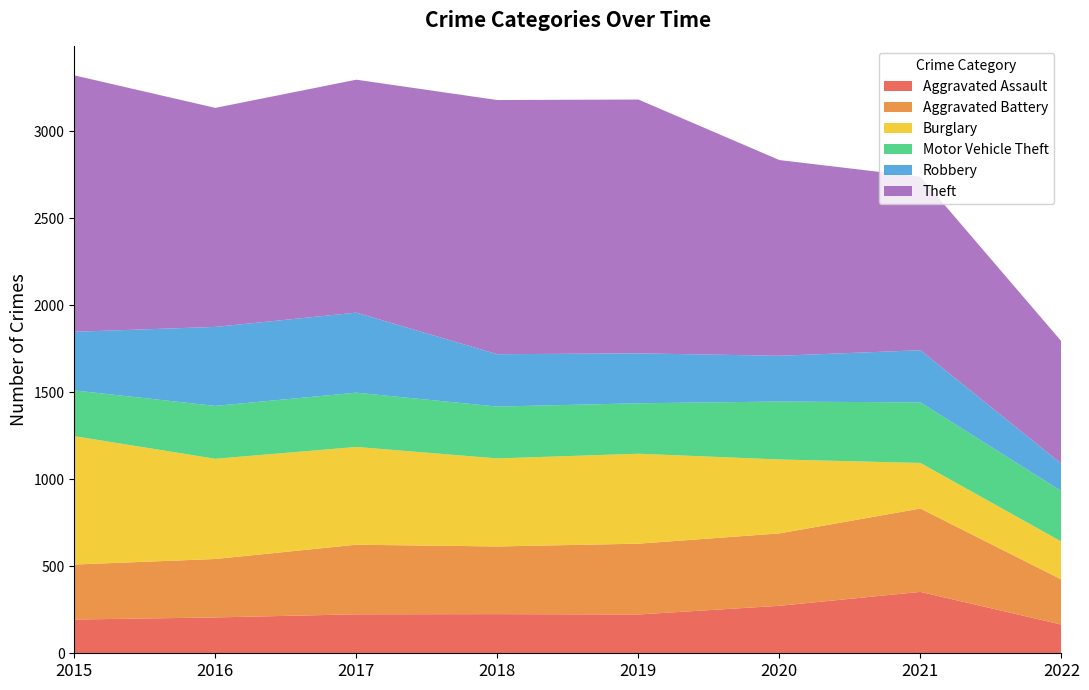

Reading right to left, what are all the values shown in this chart?

Aggravated Assault: 2022=165	2021=353	2020=273	2019=223	2018=225	2017=224	2016=206	2015=194
Aggravated Battery: 2022=259	2021=479	2020=416	2019=407	2018=389	2017=400	2016=336	2015=316
Burglary: 2022=218	2021=262	2020=425	2019=517	2018=506	2017=562	2016=576	2015=738
Motor Vehicle Theft: 2022=290	2021=348	2020=333	2019=290	2018=298	2017=312	2016=304	2015=263
Robbery: 2022=157	2021=300	2020=263	2019=287	2018=301	2017=460	2016=454	2015=337
Theft: 2022=704	2021=997	2020=1125	2019=1459	2018=1461	2017=1339	2016=1259	2015=1474